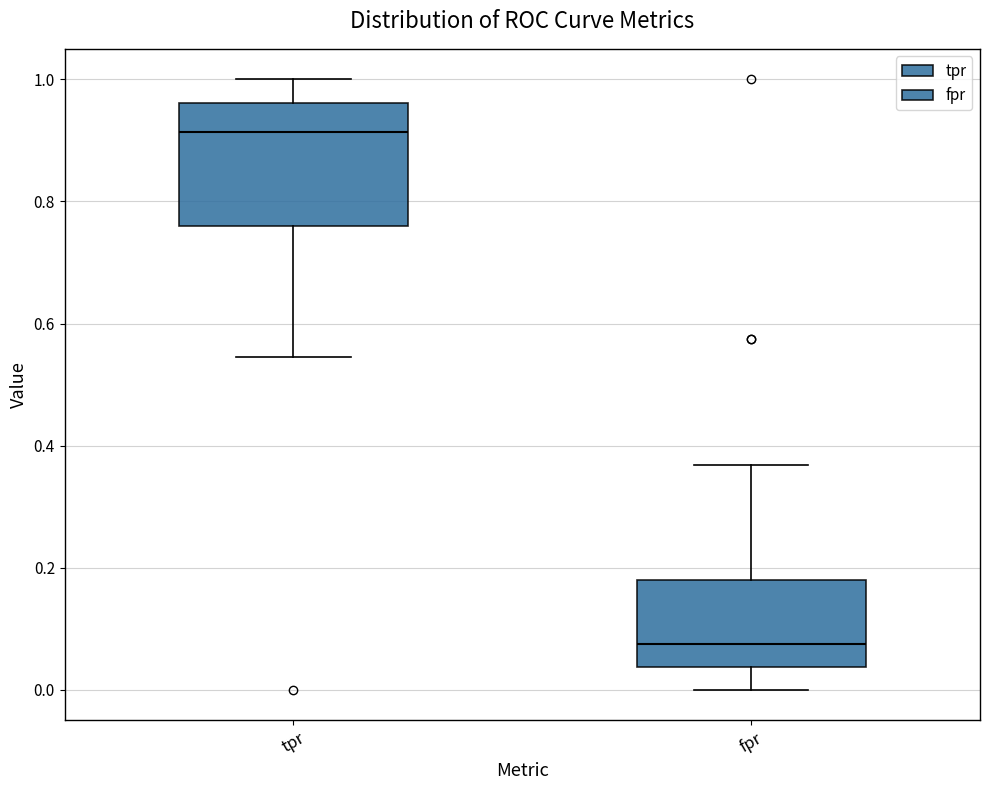

Reading left to right, read every box against the y-axis: the position of its median line, the range the box covers, and the ends of its whiskers. The values are not printed on the chart, so give them approximately, as read against the axis.

tpr: median 0.92, box 0.76 to 0.96, whiskers 0.54 to 1.00
fpr: median 0.08, box 0.04 to 0.18, whiskers 0.00 to 0.36